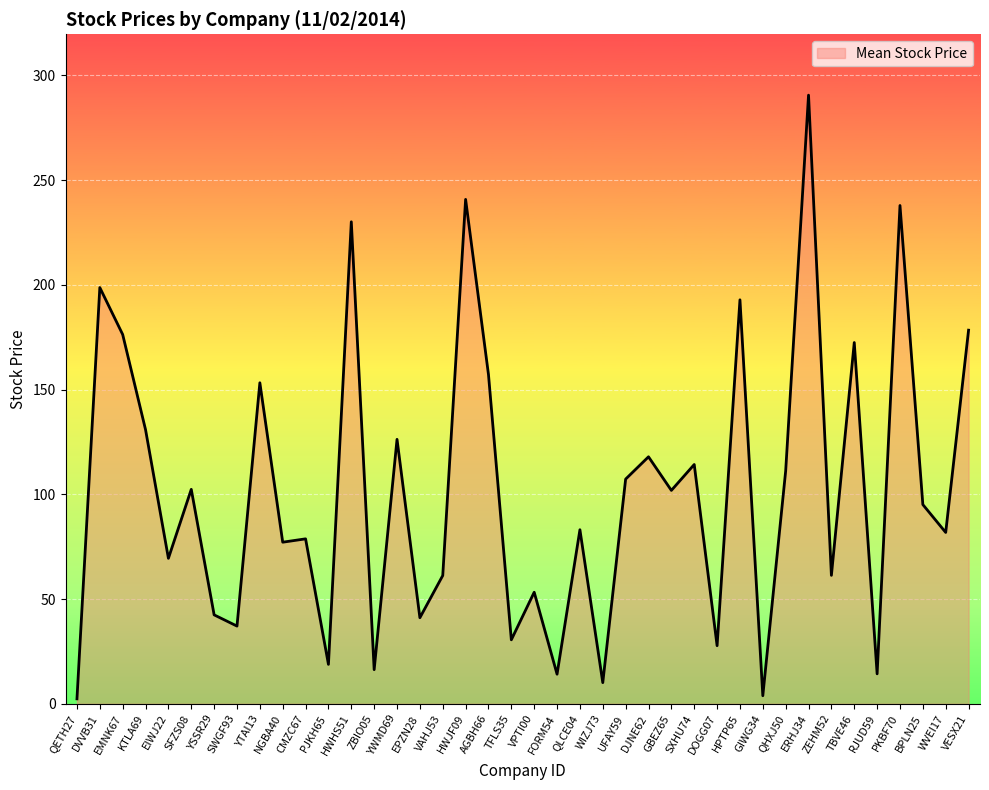

What is the change in value from ZBIO05 to VPTI00?

+37.0